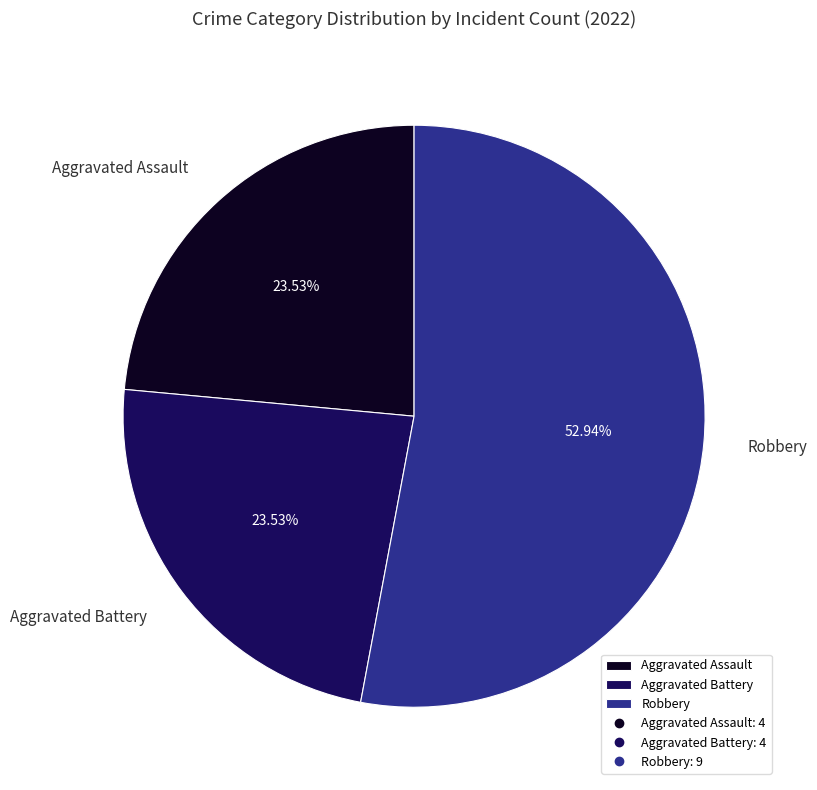

Which has a higher value, Robbery or Aggravated Battery?

Robbery